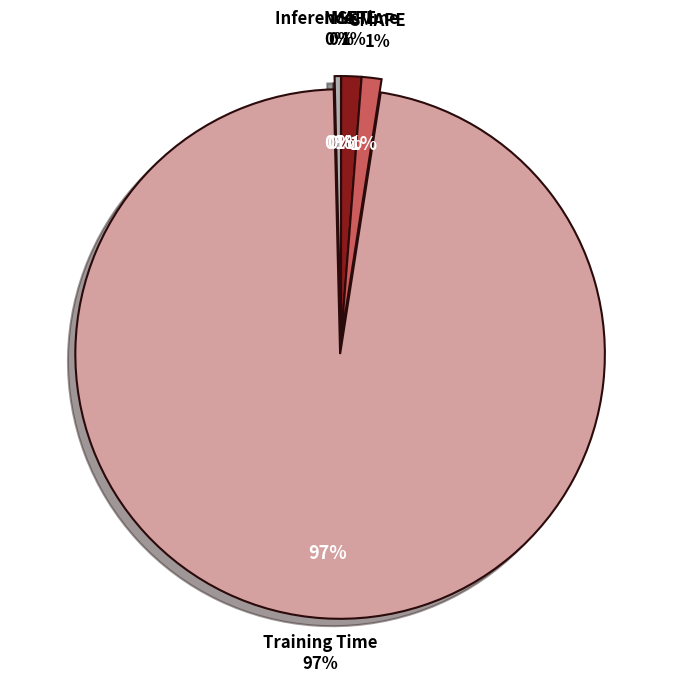

Is it true that MSE is 0% of the pie?

True